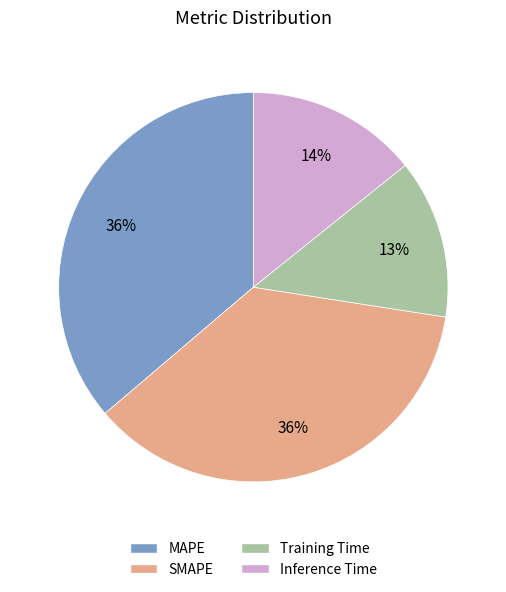

Is MAPE the majority of the pie?

No